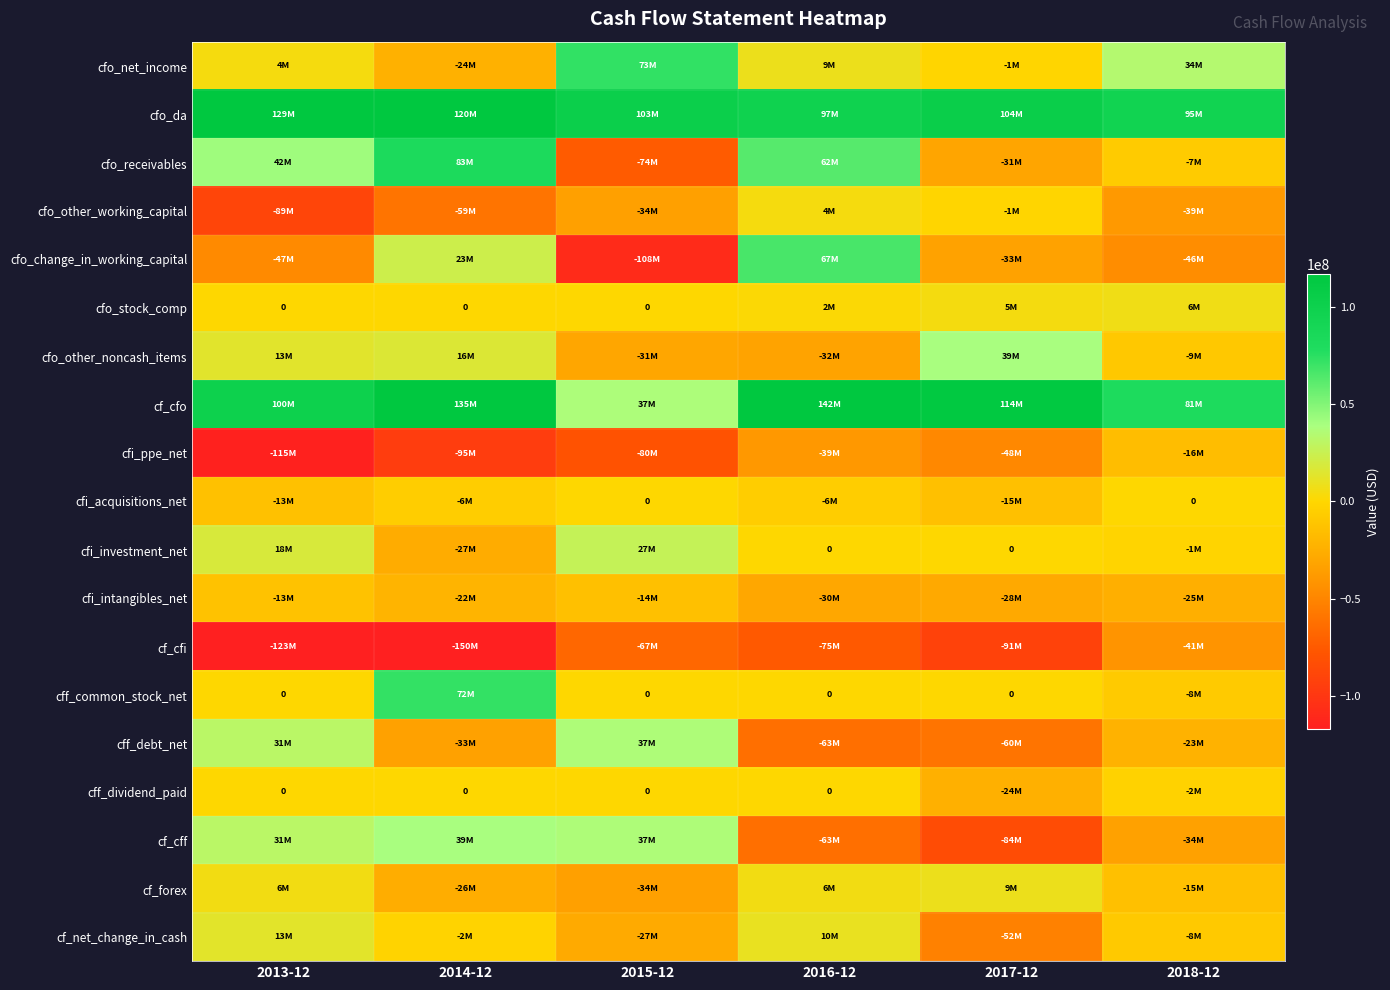

What is the maximum value for cfo_other_noncash_items?

38997000